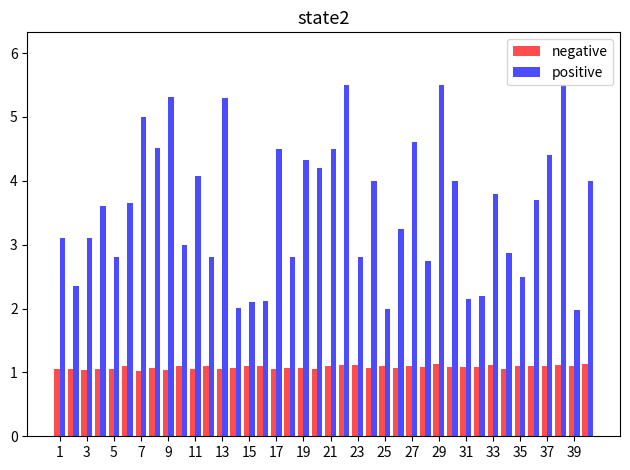

Which series has the widest spread of values?

positive